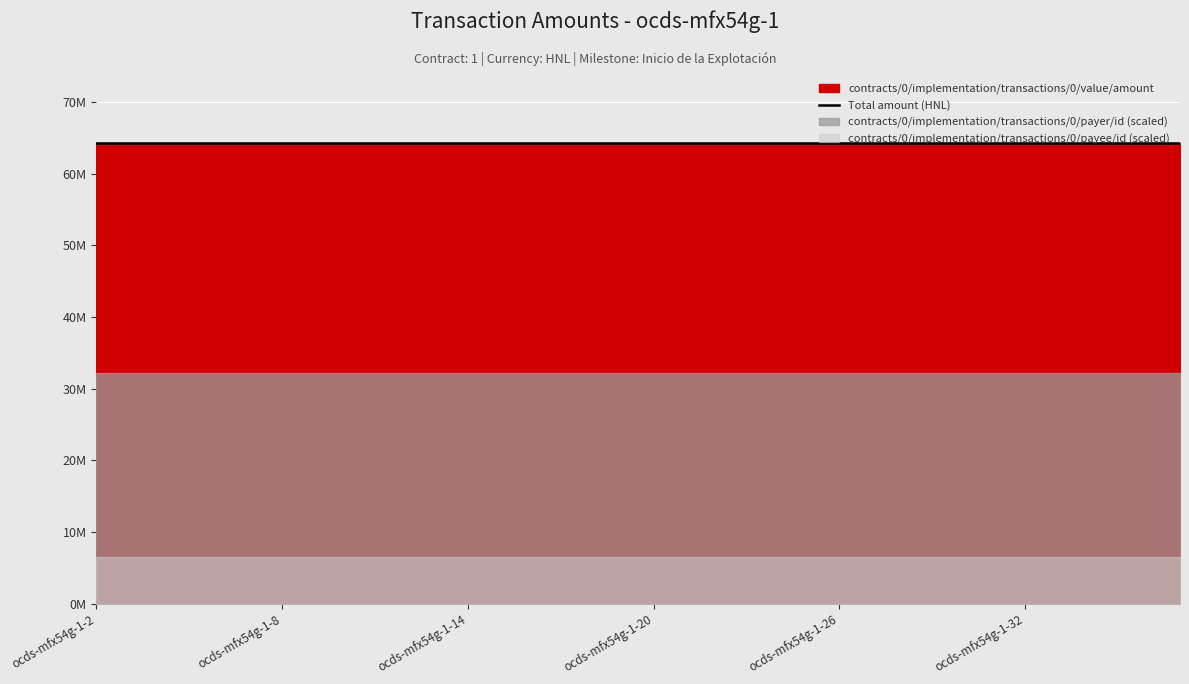

Which series has the largest total across all categories?

contracts/0/implementation/transactions/0/value/amount